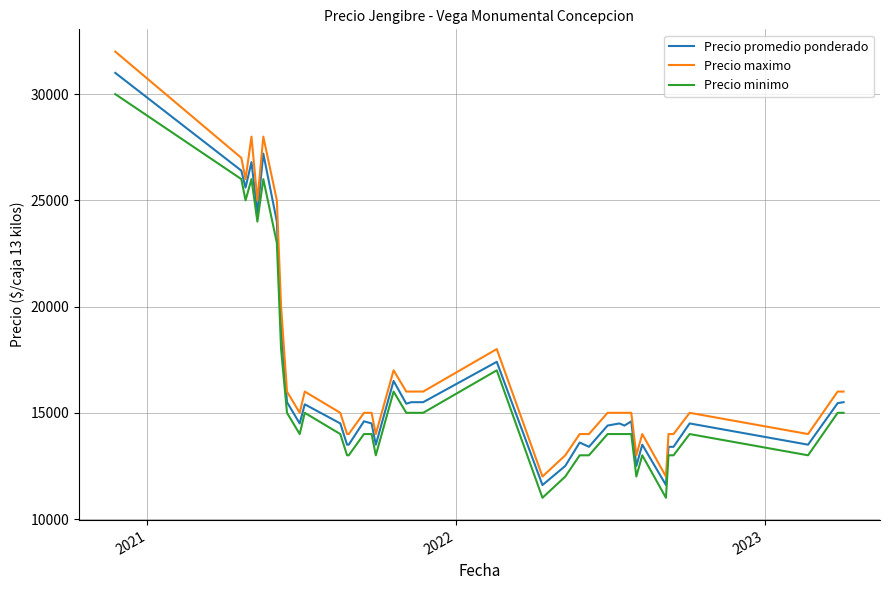

True or false: Precio minimo has more than 1 points higher than both neighbors.

True